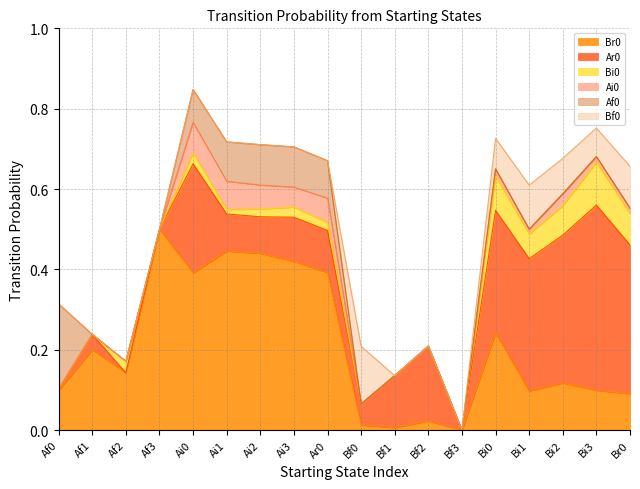

Between Bf0 and Af0, which is larger?

Af0